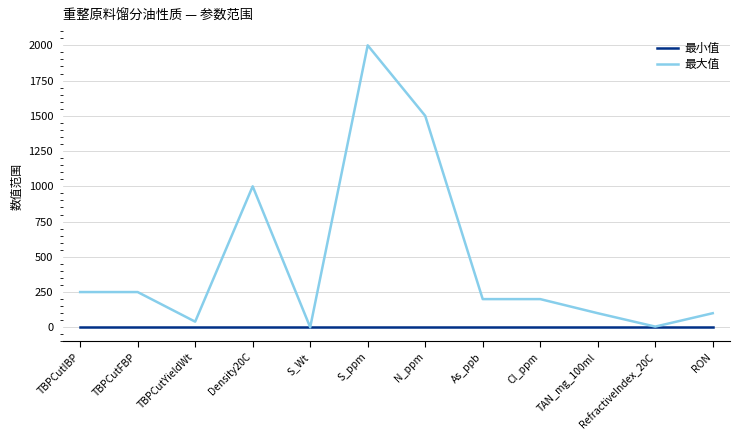

What are all the series names shown in the legend?

最小值, 最大值